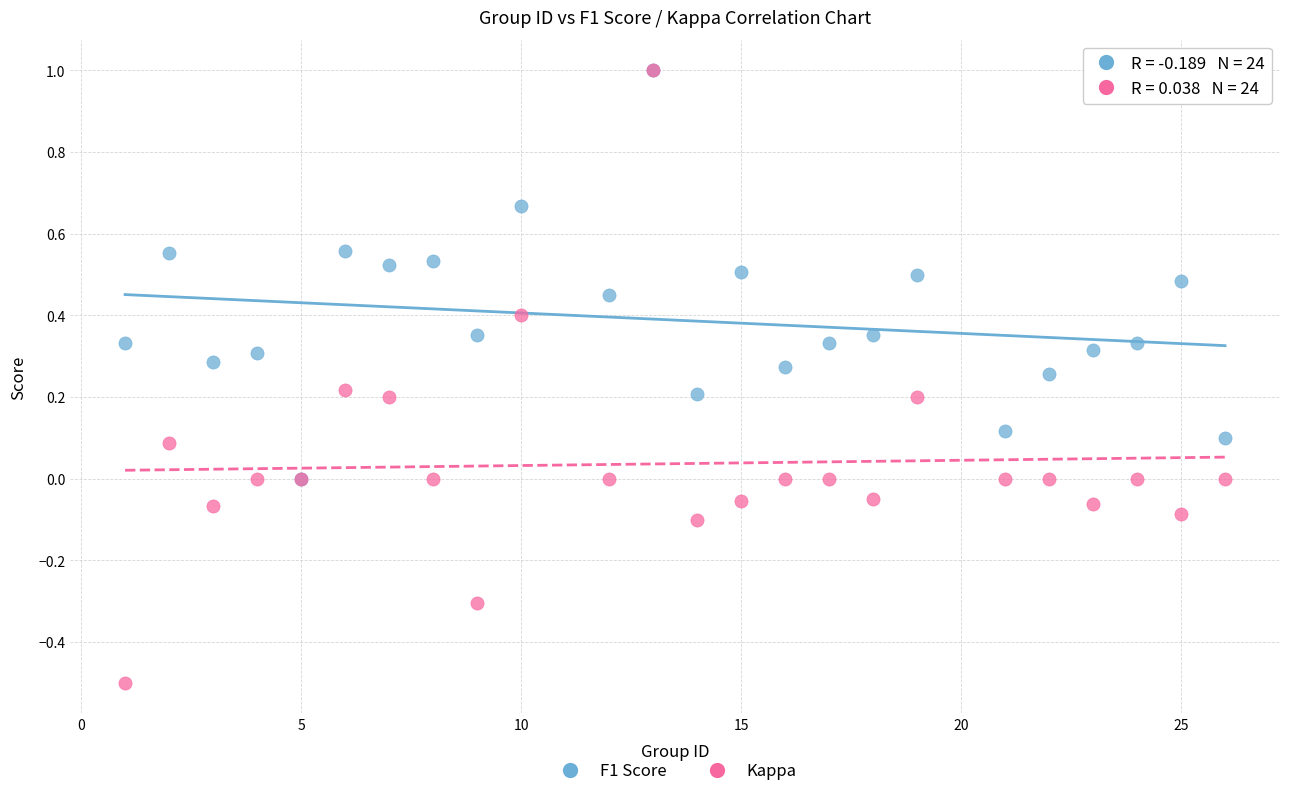

What are all the series names shown in the legend?

F1 Score, Kappa